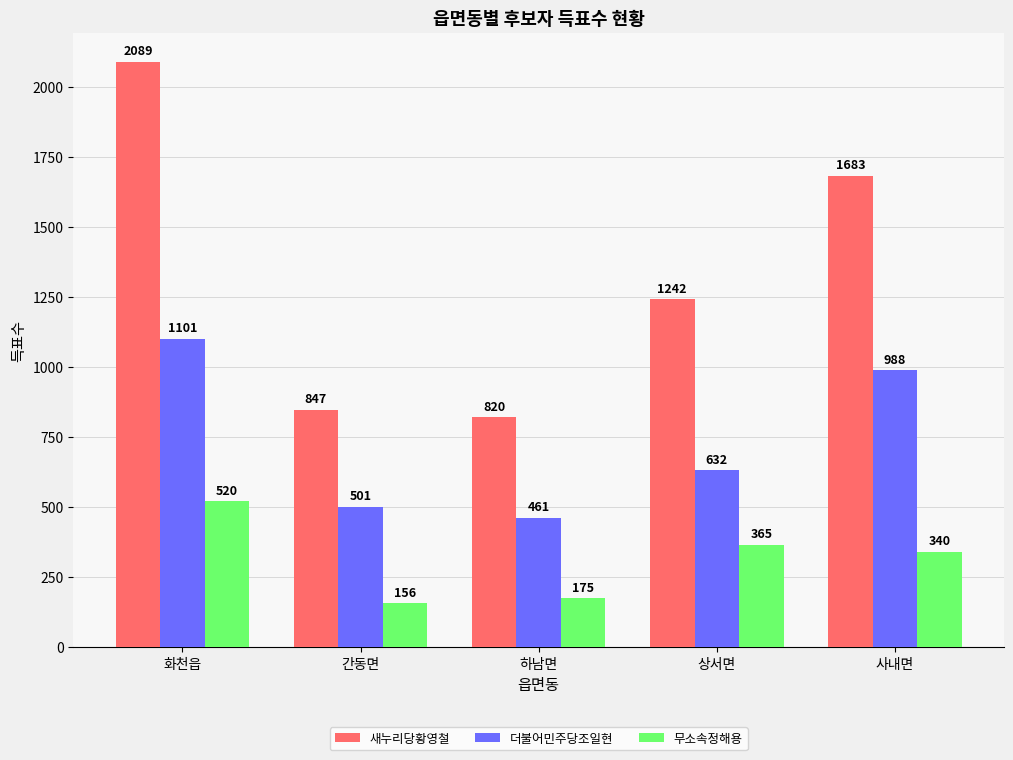

How many values in the 더불어민주당조일현 series are below 632?

2